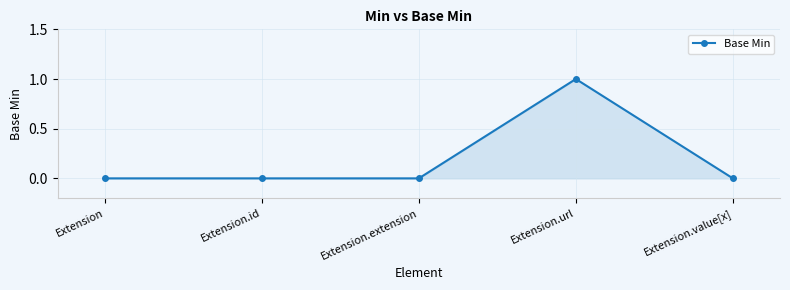

Which label corresponds to the largest value in the chart?

Extension.url